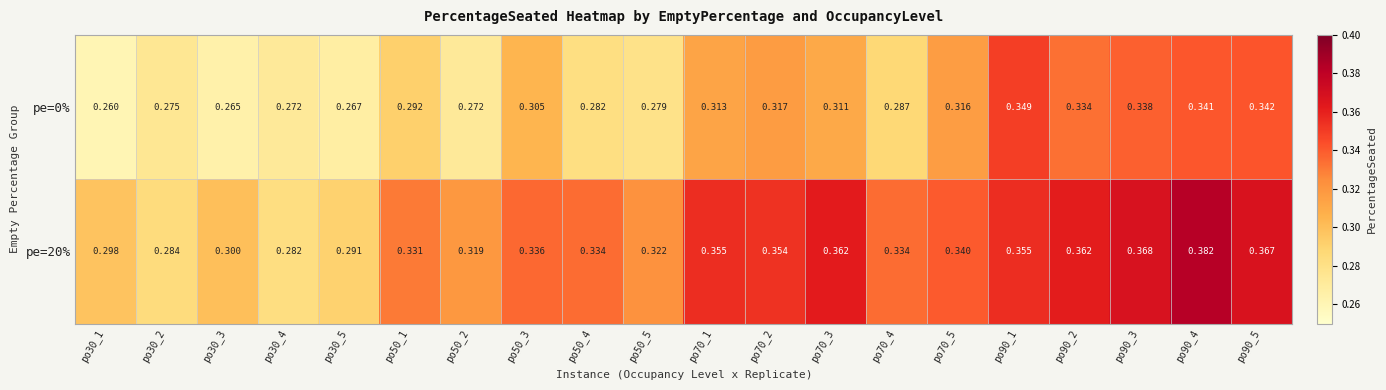

Is the value of pe=0% at po70_3 greater than the value of pe=20% at po70_1?

No